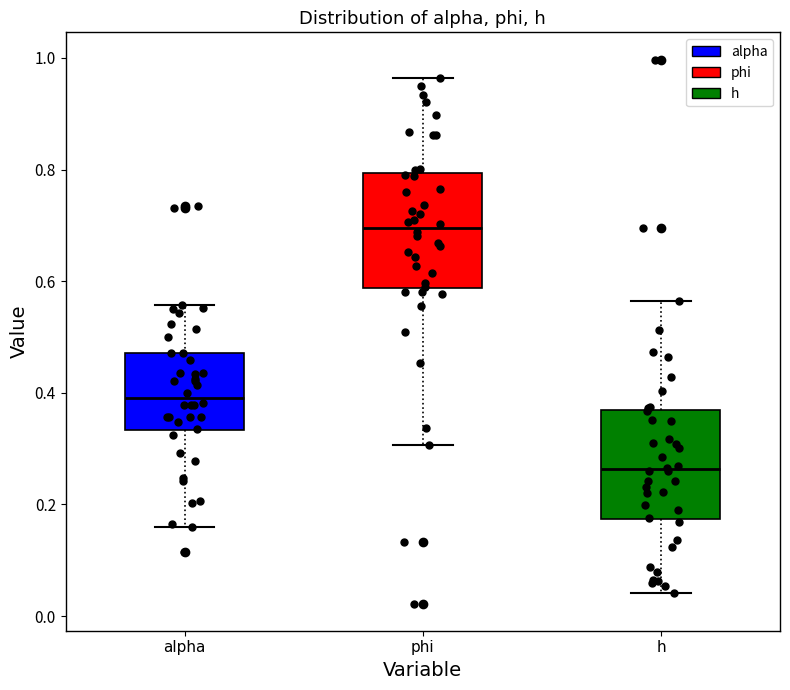

Which box's median line is the lowest?

h